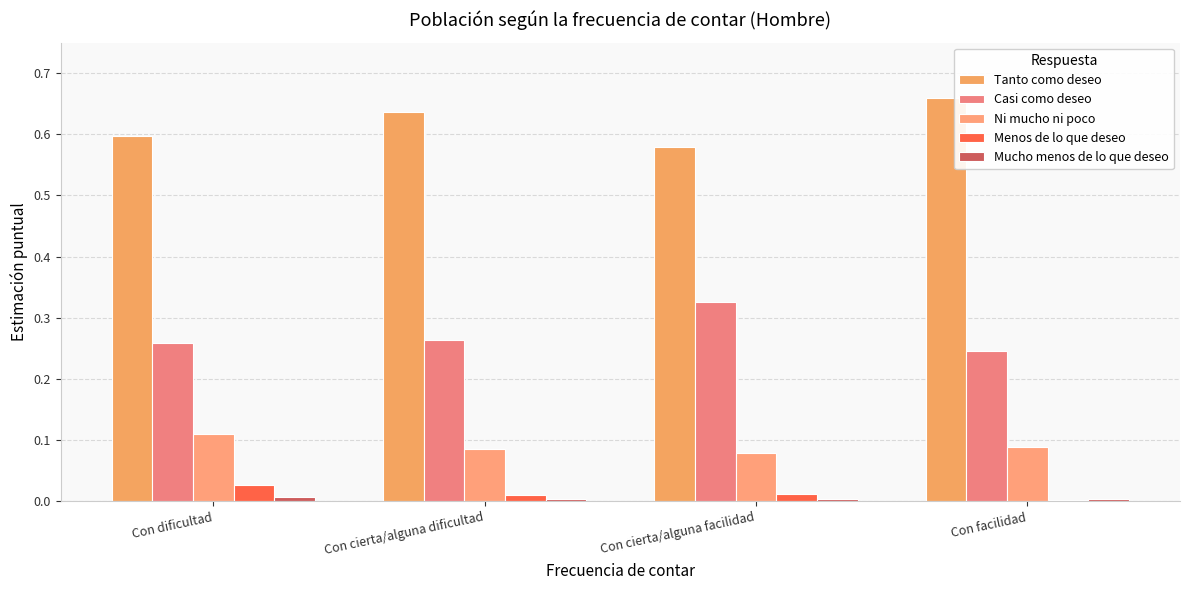

Does the chart contain stacked bars?

No